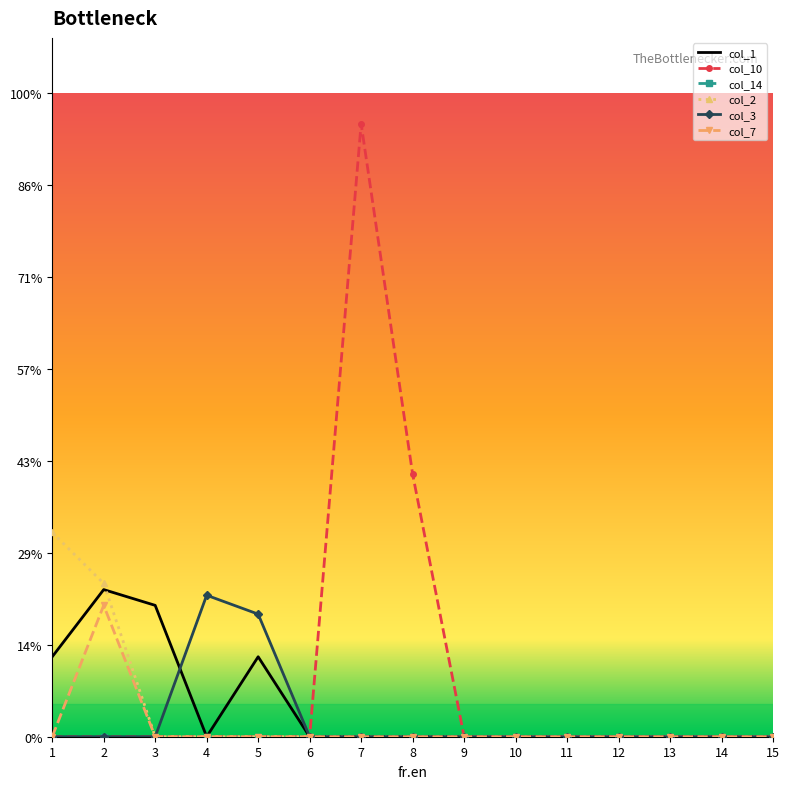

True or false: col_14 and col_7 intersect in this chart.

False